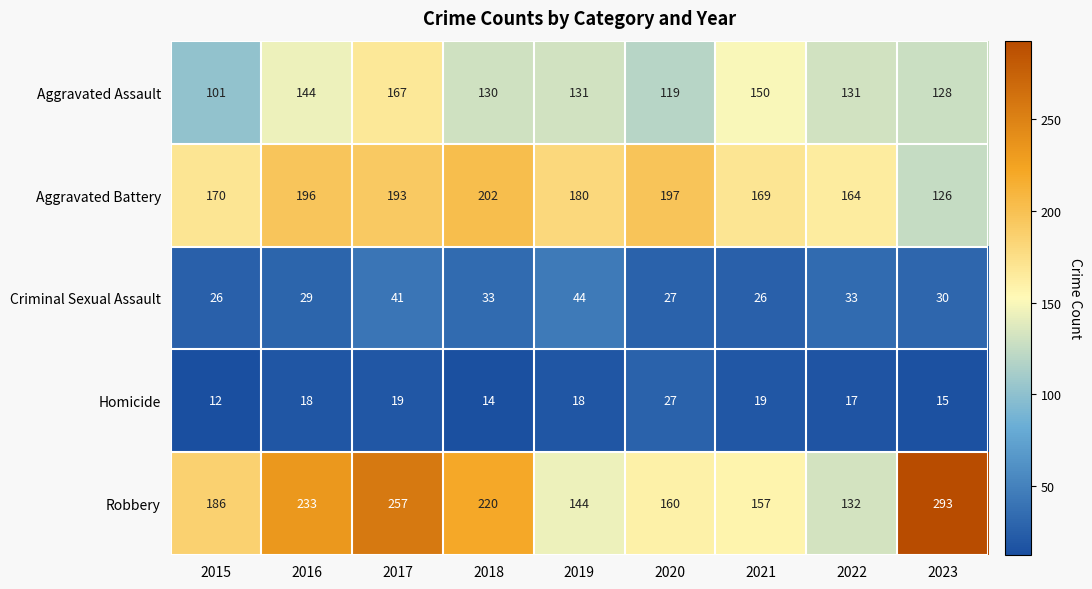

What is the maximum value shown in the chart?

293